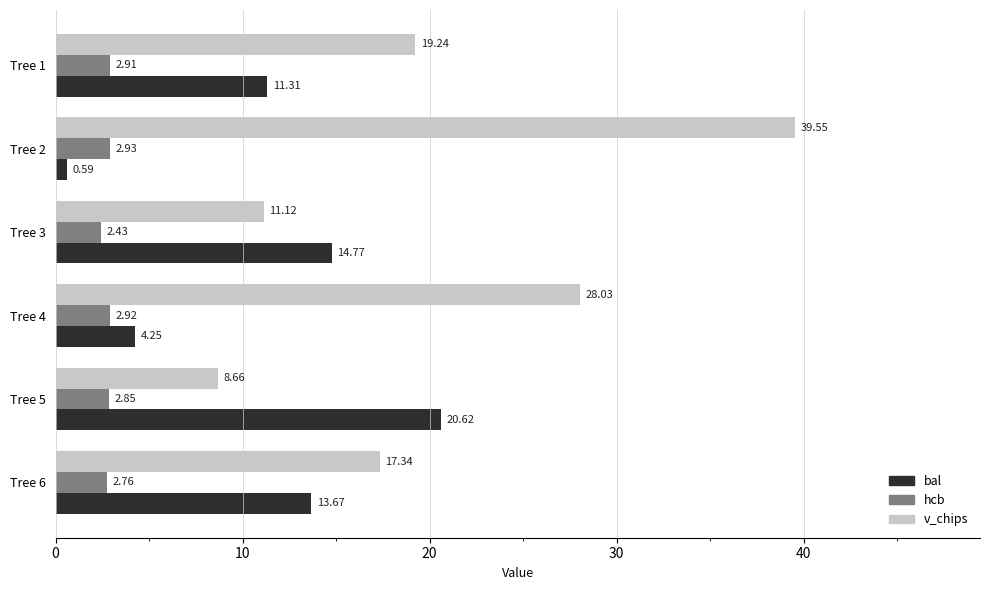

Which series has the largest range (max minus min)?

v_chips